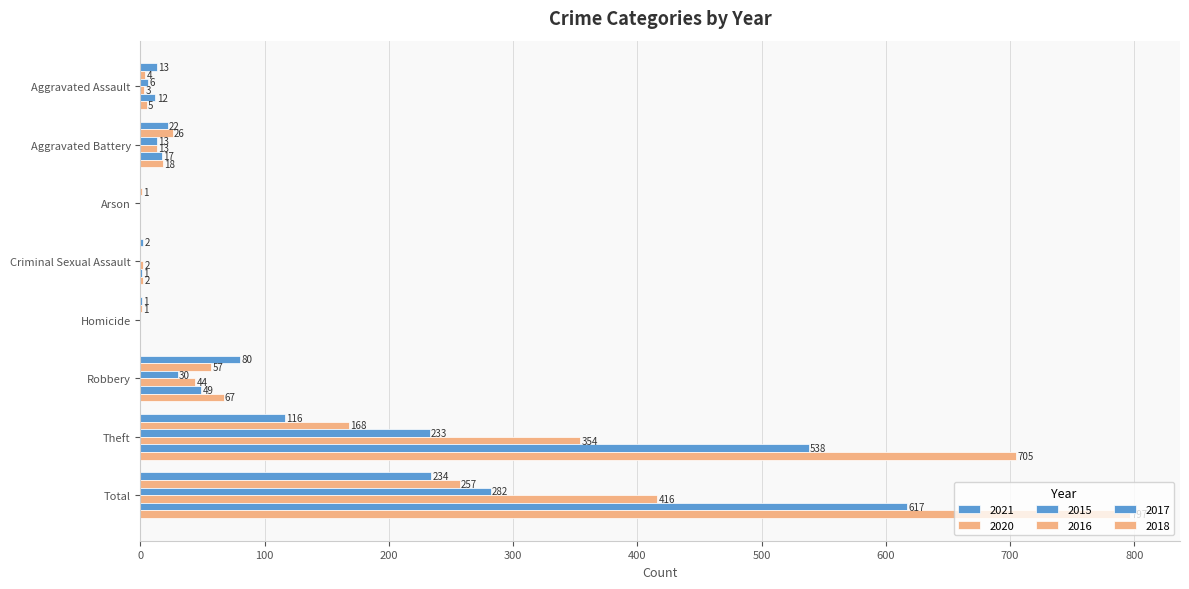

What is the label of the 6th bar from the right?

Arson